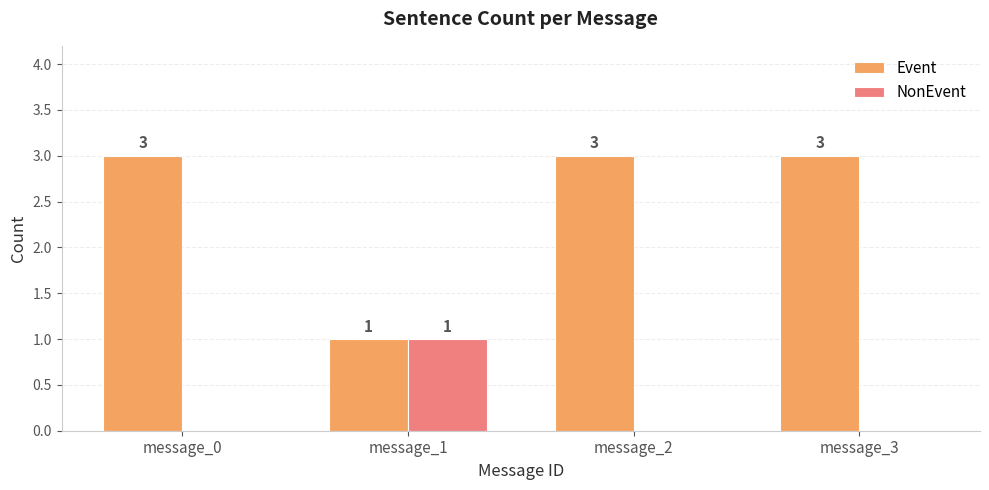

What is the maximum value shown in the chart?

3